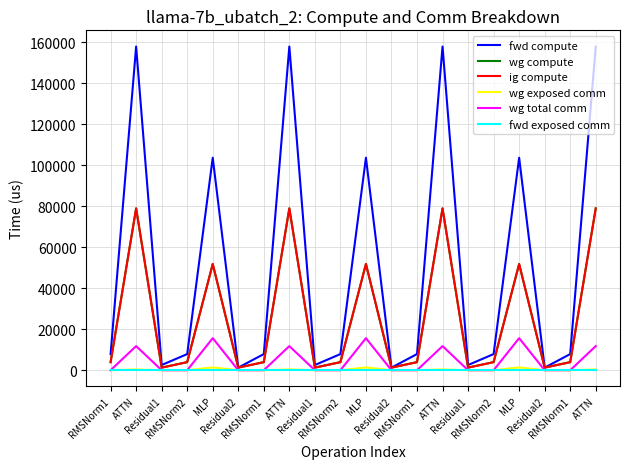

Does the chart display data point markers on the line(s)?

No